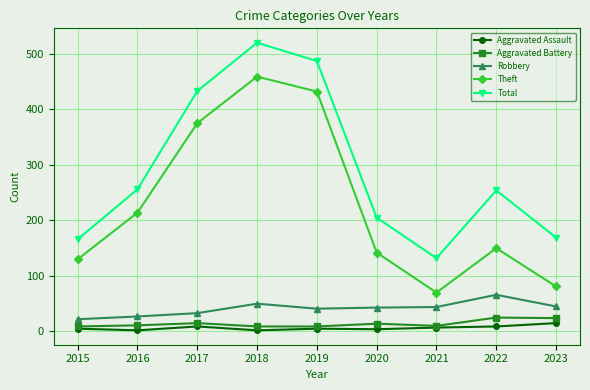

Is the value of Aggravated Assault at 2023 greater than the value of Total at 2022?

No